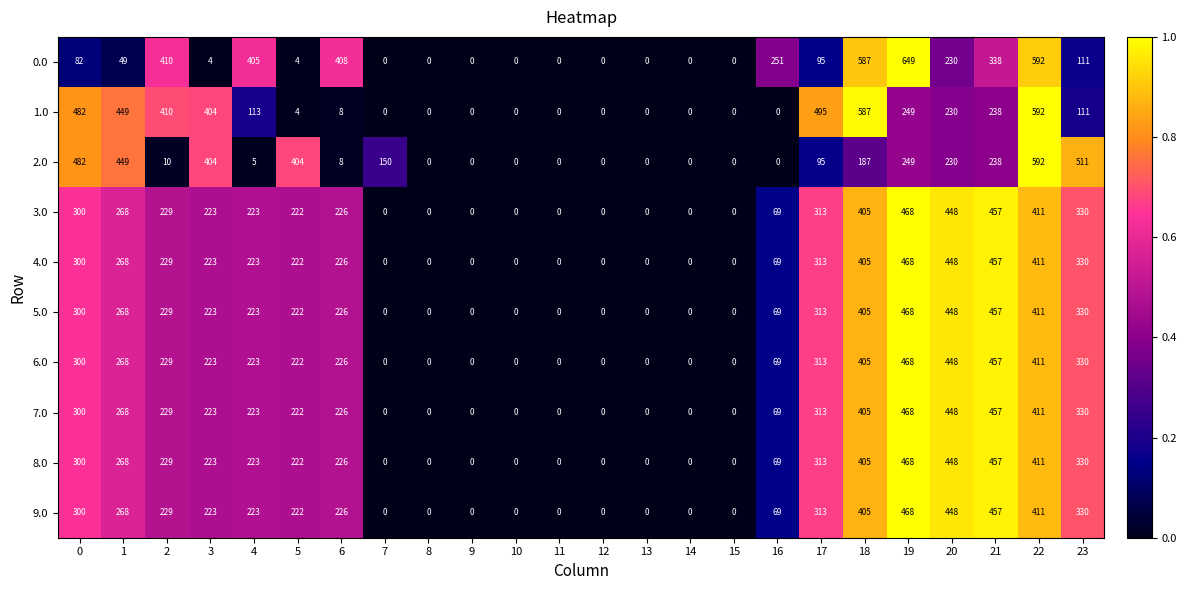

What is the highest value of the 1.0 series?

592